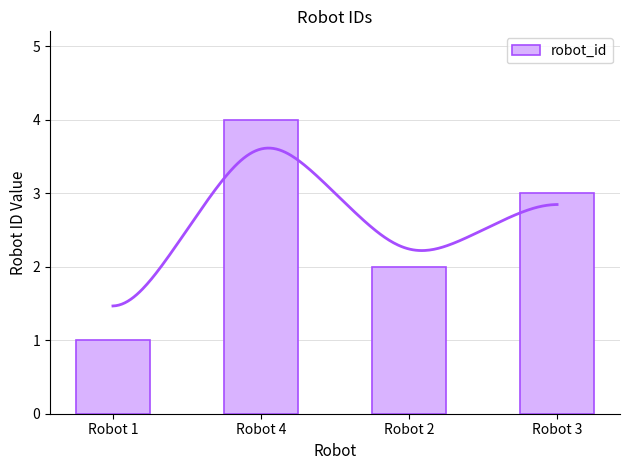

What is the label of the 4th bar from the right?

Robot 1